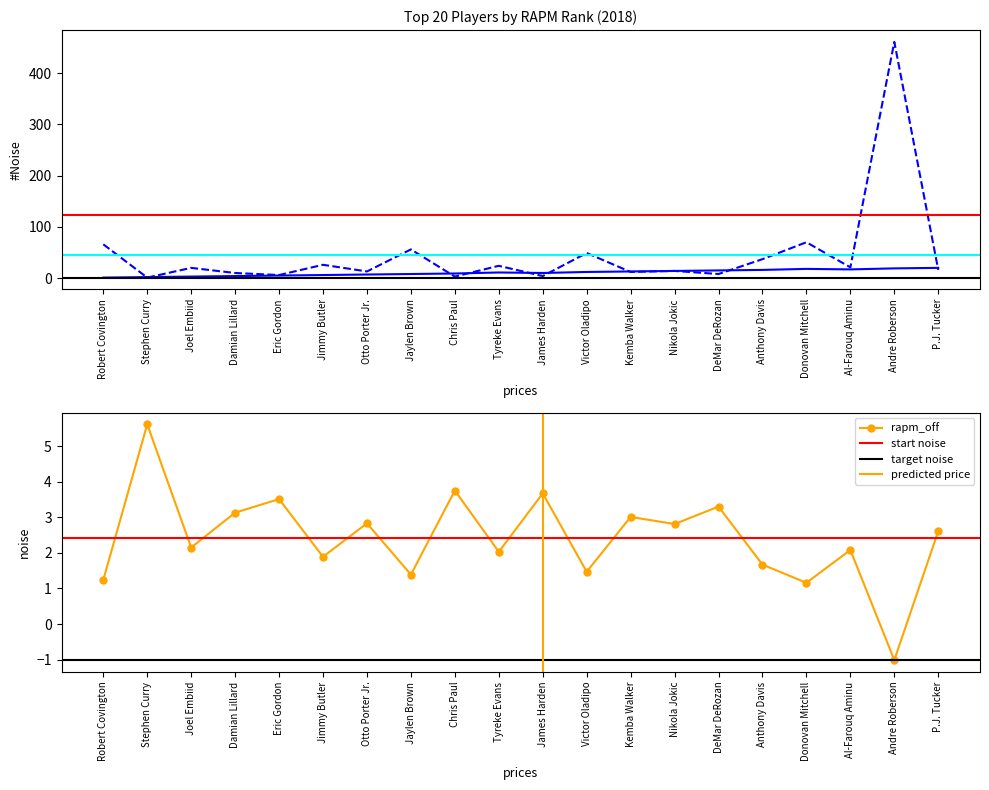

Where is the first local maximum for rapm_off_rank?

Joel Embiid